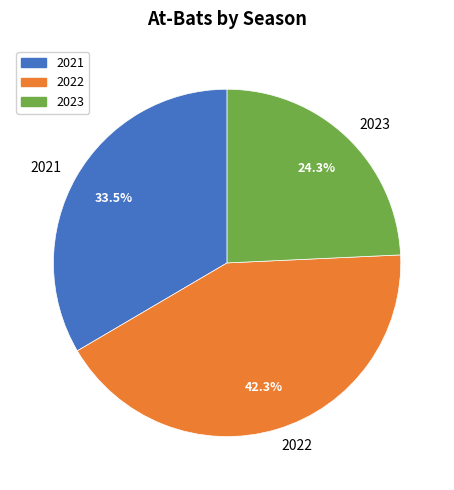

Does any single category account for the majority?

No